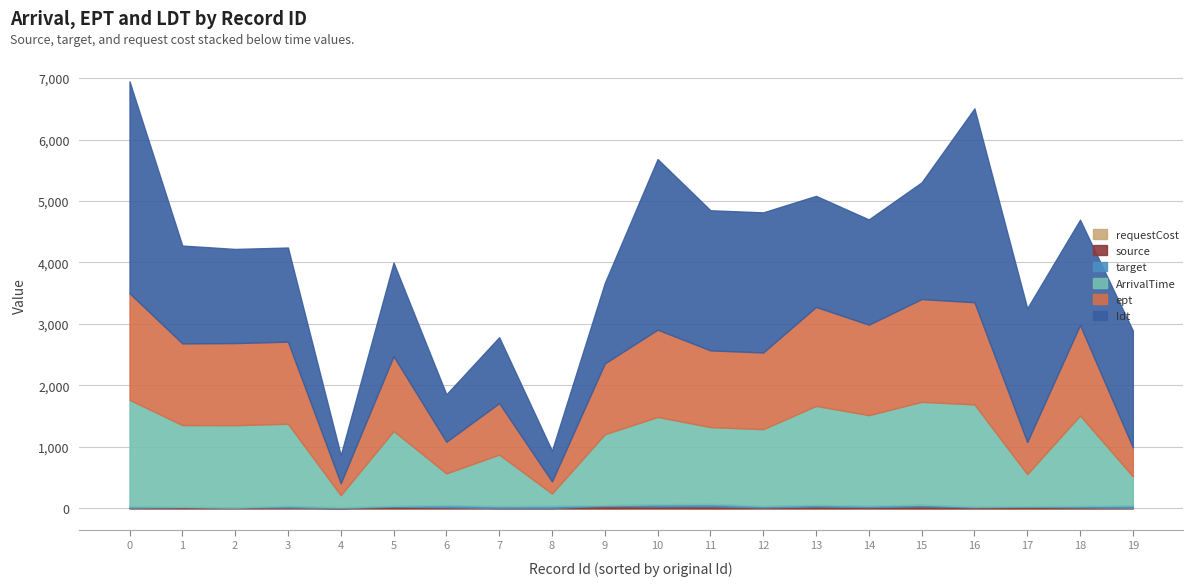

True or false: requestCost and ArrivalTime cross at least once.

False